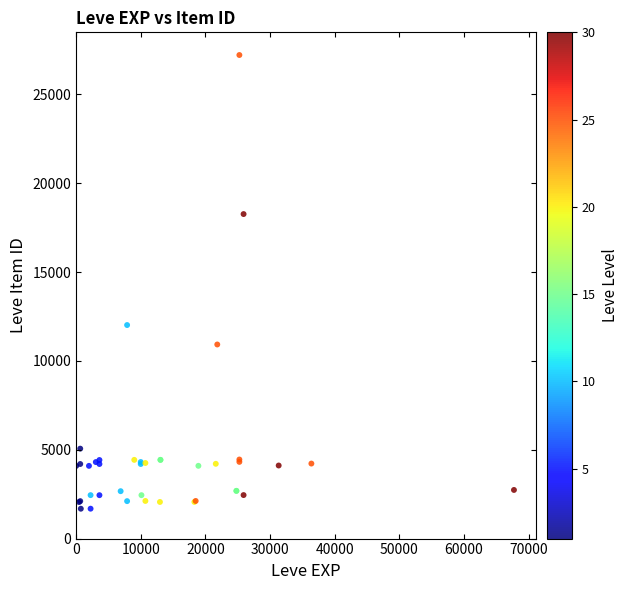

What Y value in the scatter plot is closest to 14448?

12018